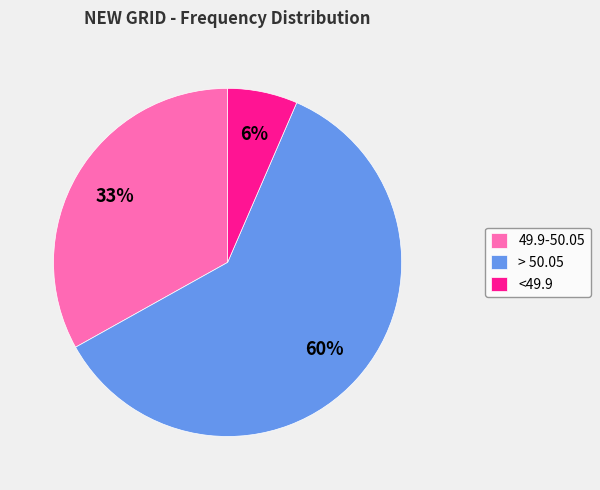

Is there any slice that represents more than half of the pie?

Yes